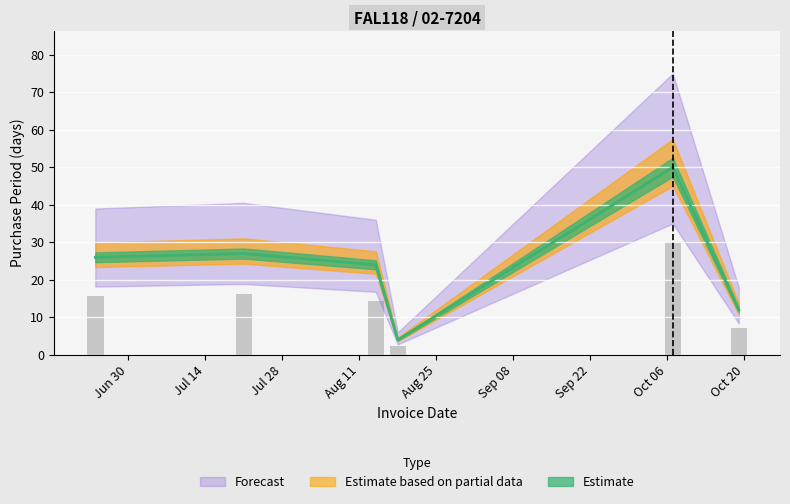

At which label is the value closest to 16?

2015-07-21